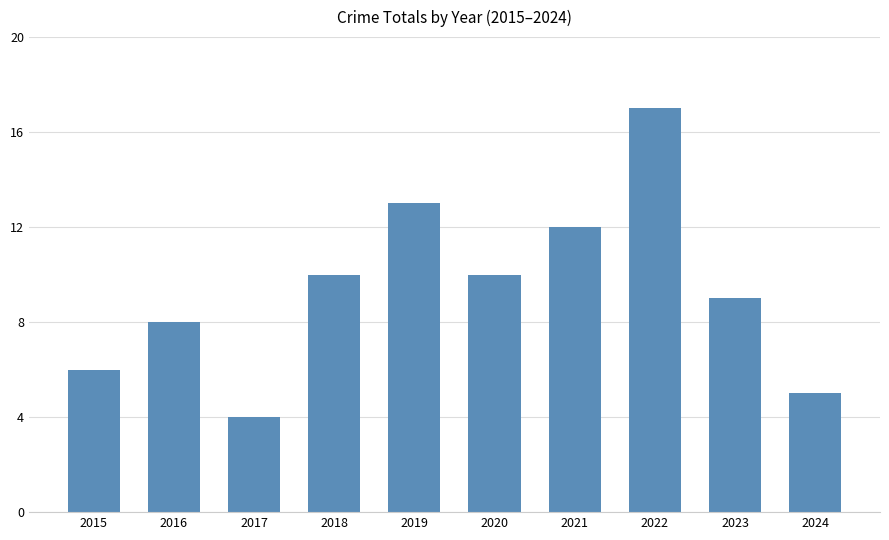

What is the value of the 7th bar from the left?

12